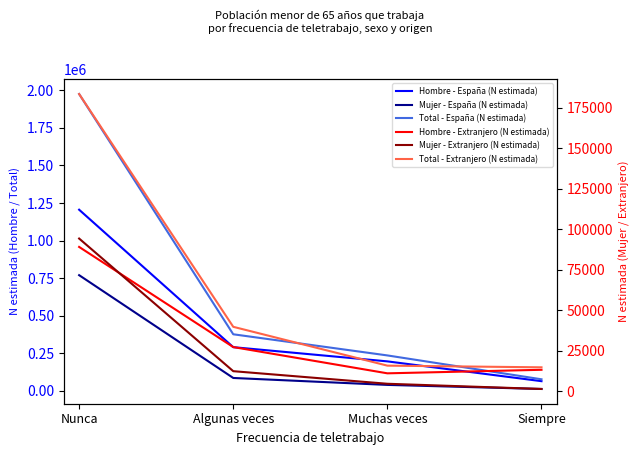

Which category has the lowest value in the Total - Extranjero (N estimada) series?

Siempre